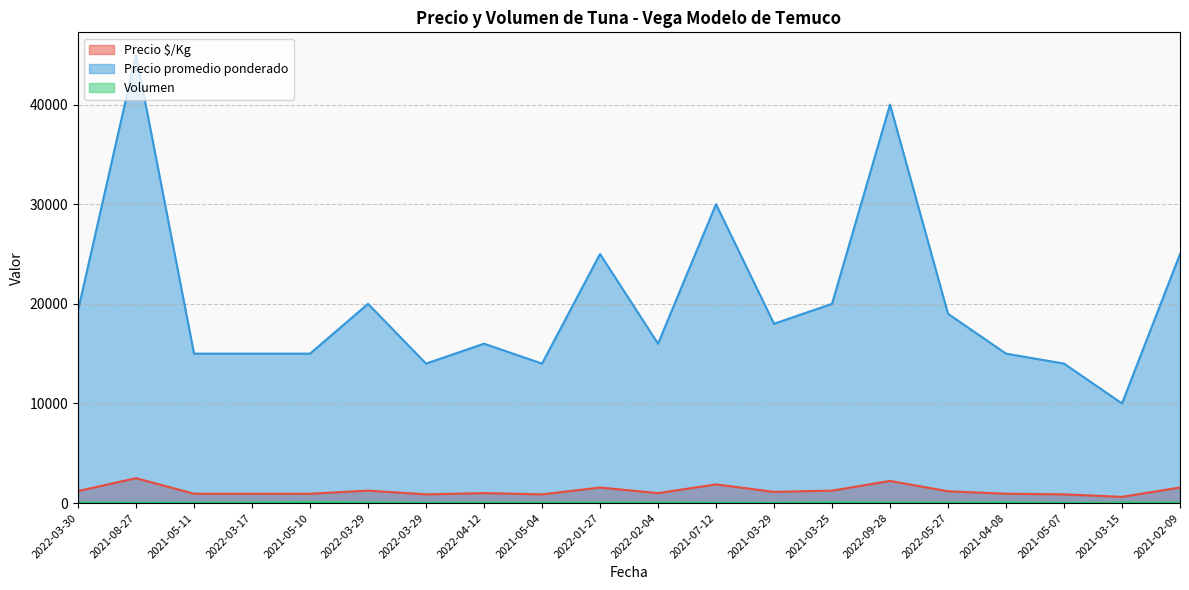

What is the label of the 1st point from the right?

2021-02-09